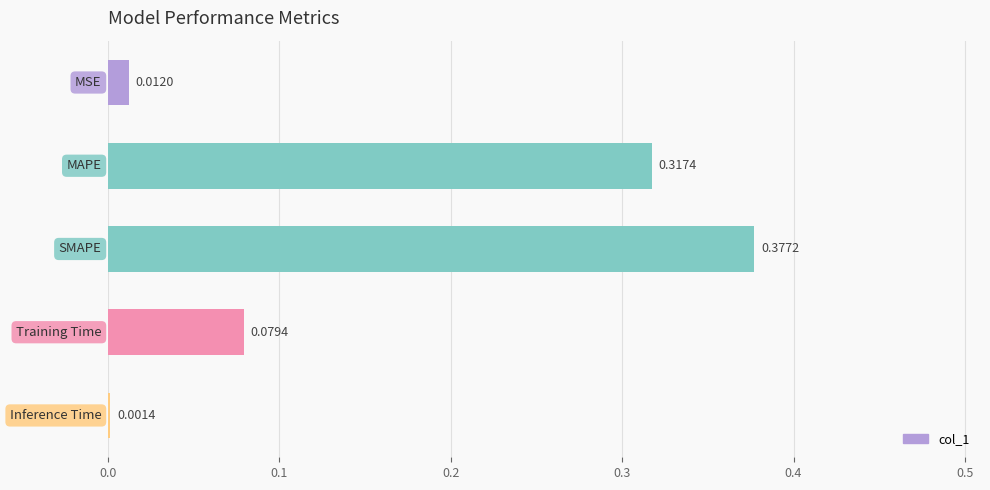

What is the sum of all values?

0.8